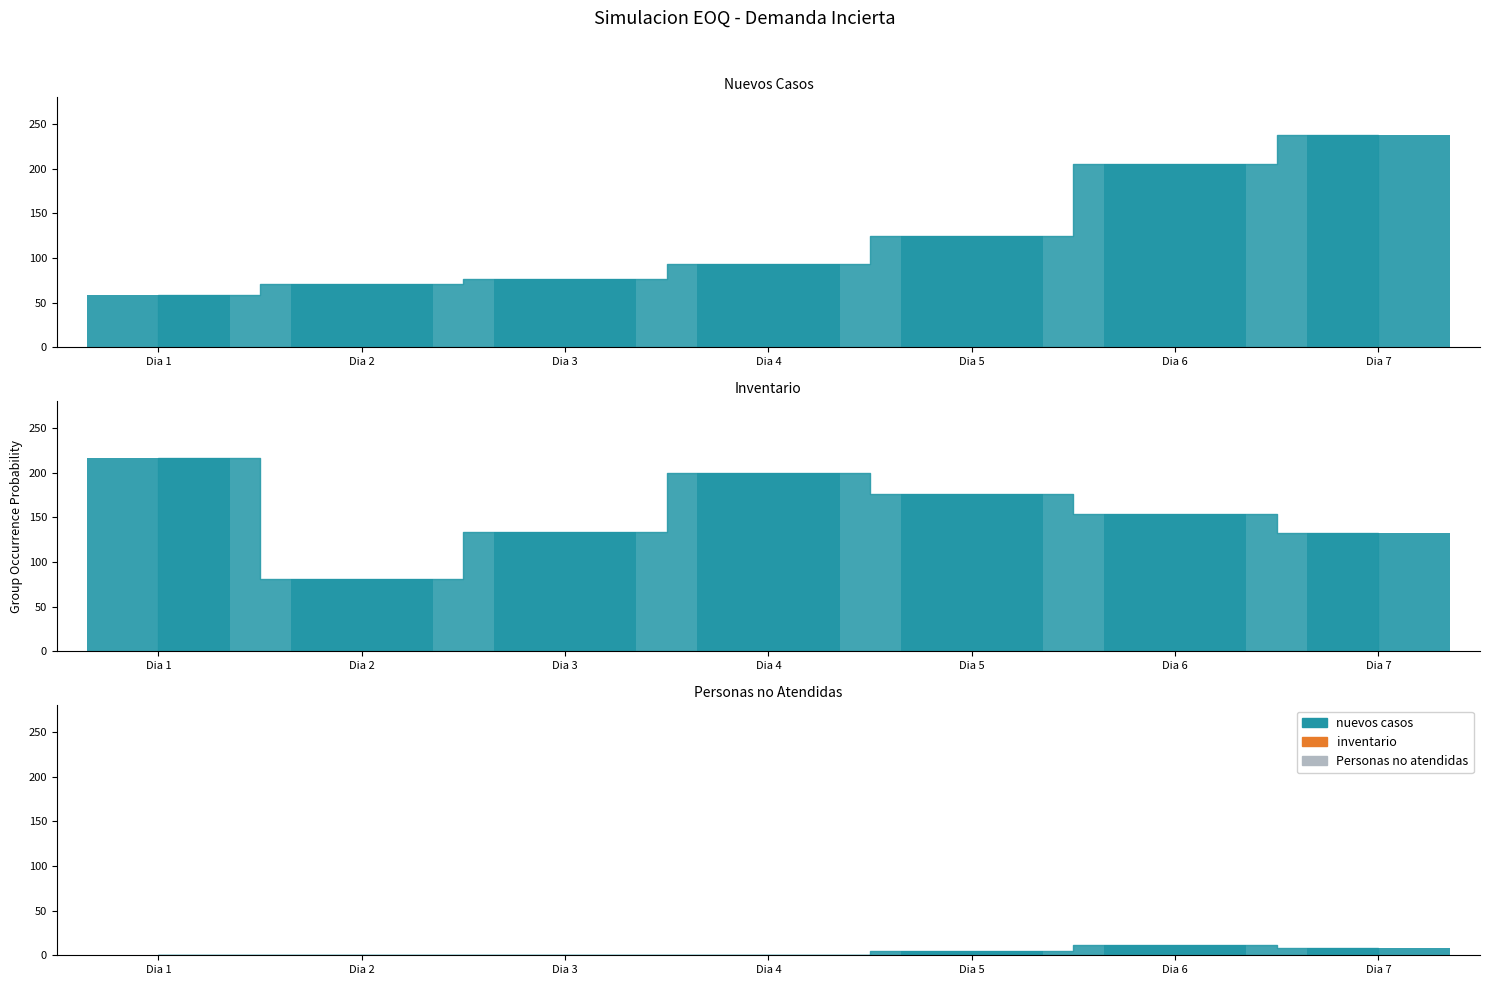

Is it true that the value at Dia 6 is 205?

True